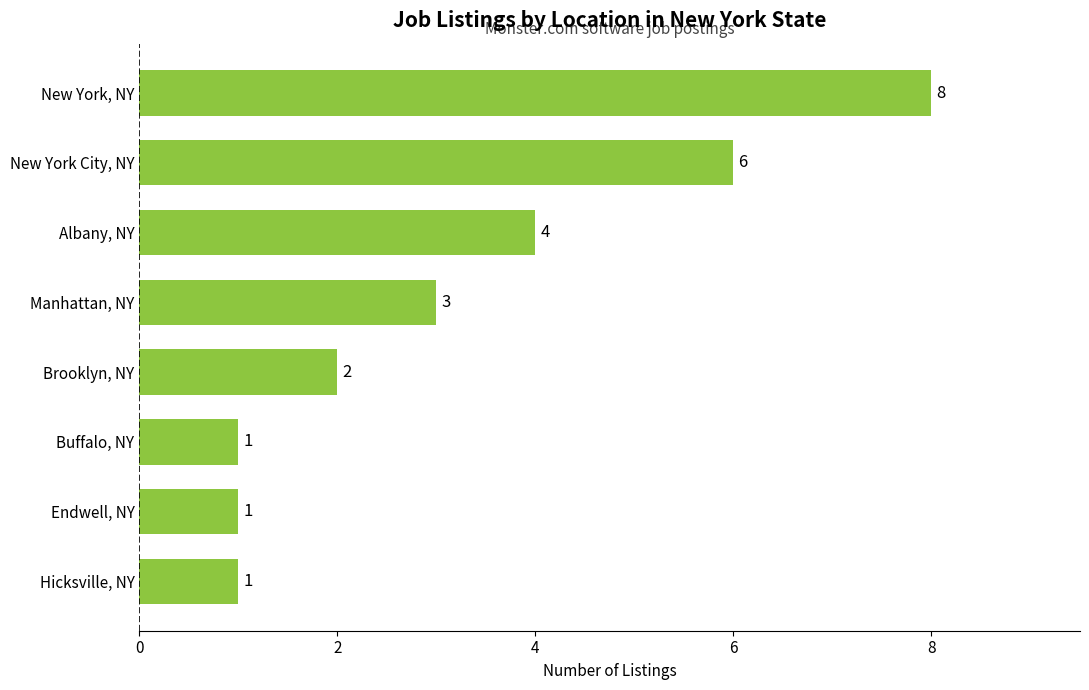

Is it true that the value at Albany, NY is 3?

False